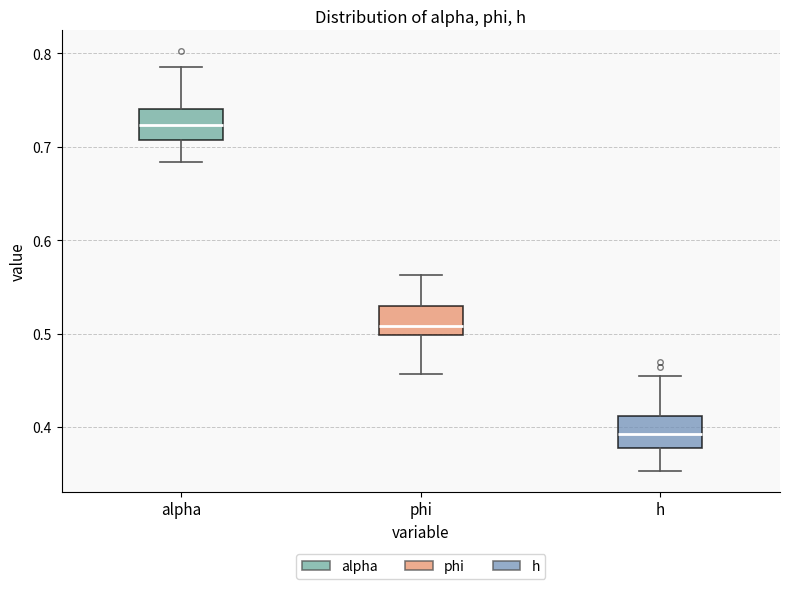

Reading left to right, transcribe this box plot: for each box, give where its median line is, the range the box spans, and where its two whiskers end, as read against the y-axis. The values are not printed on the chart, so give them approximately, as read against the axis.

alpha: median 0.72, box 0.71 to 0.74, whiskers 0.68 to 0.79
phi: median 0.51, box 0.50 to 0.53, whiskers 0.46 to 0.56
h: median 0.39, box 0.38 to 0.41, whiskers 0.35 to 0.45